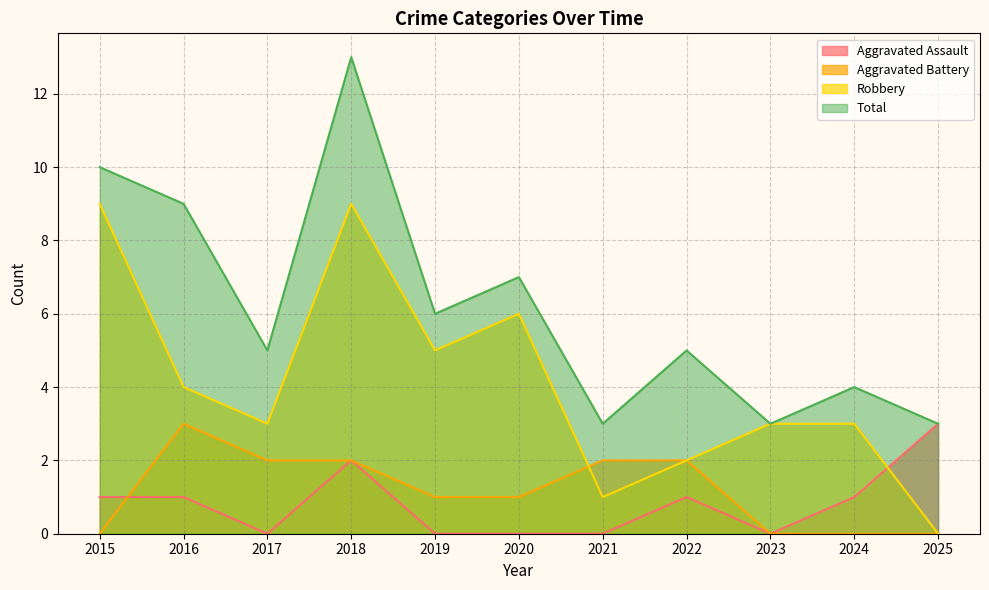

Which series has the largest range (max minus min)?

Total